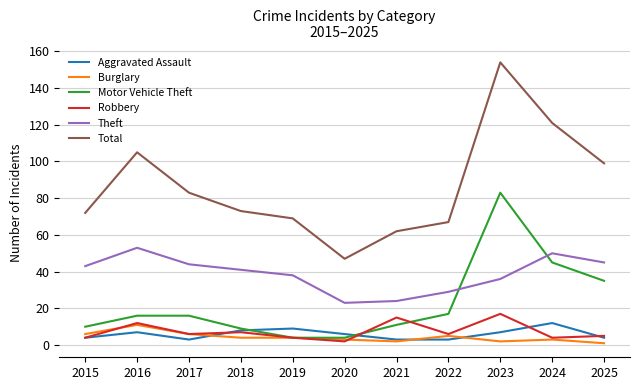

What is the average value of the Burglary series?

4